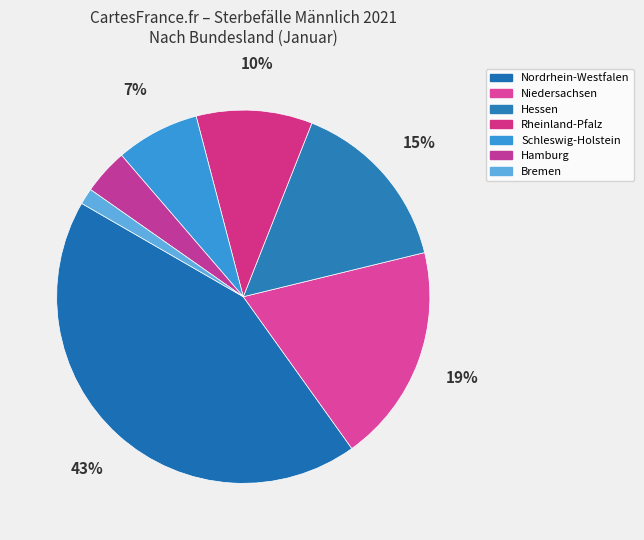

Which slice is the largest?

Nordrhein-Westfalen